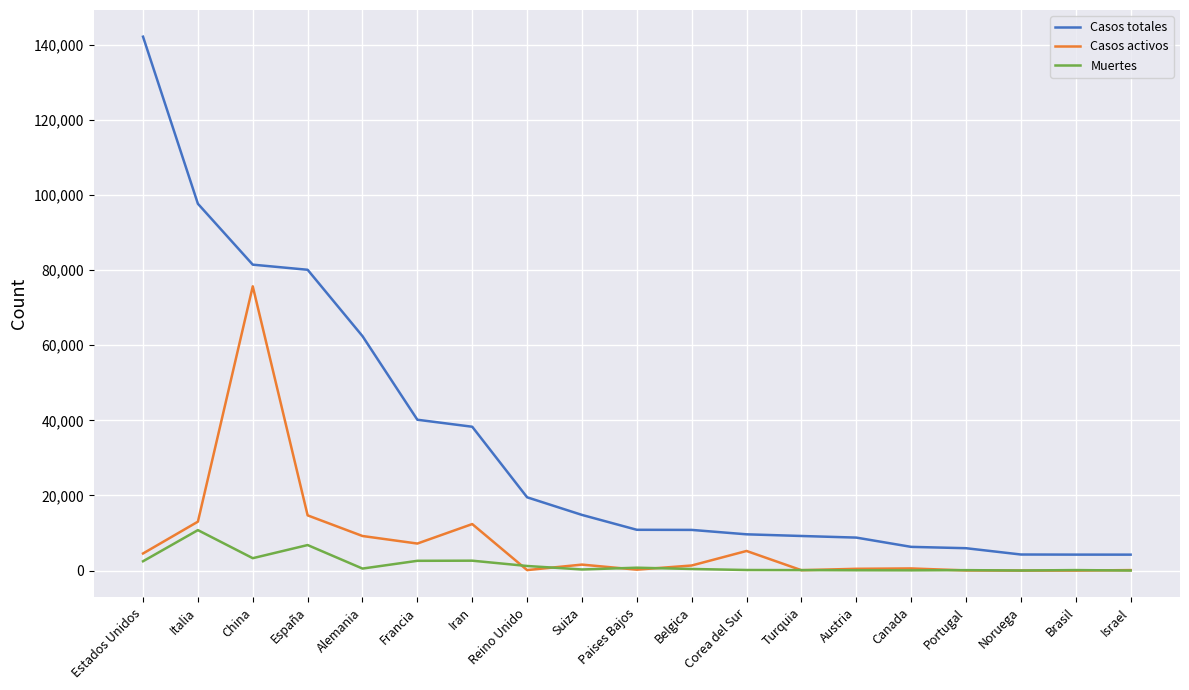

What is the spread (max minus min) of values at Corea del Sur?

9503